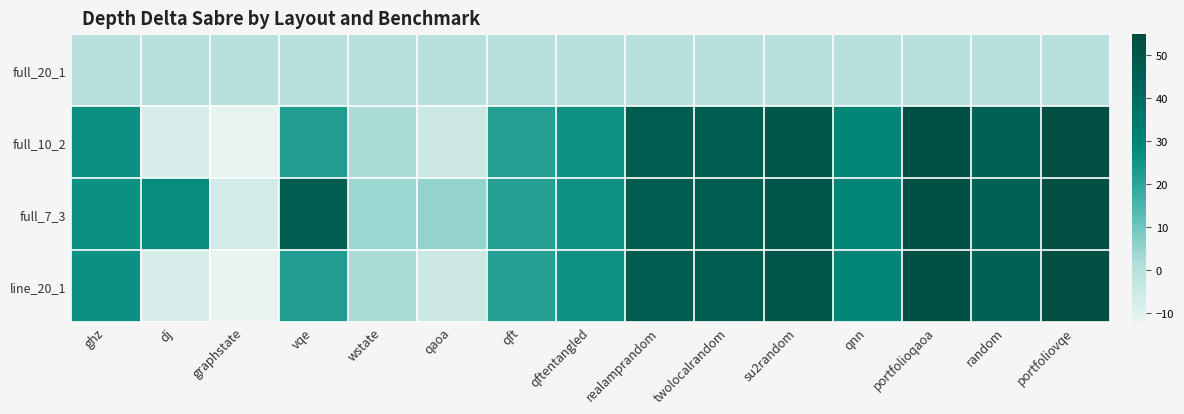

Which series has the largest range (max minus min)?

full_10_2